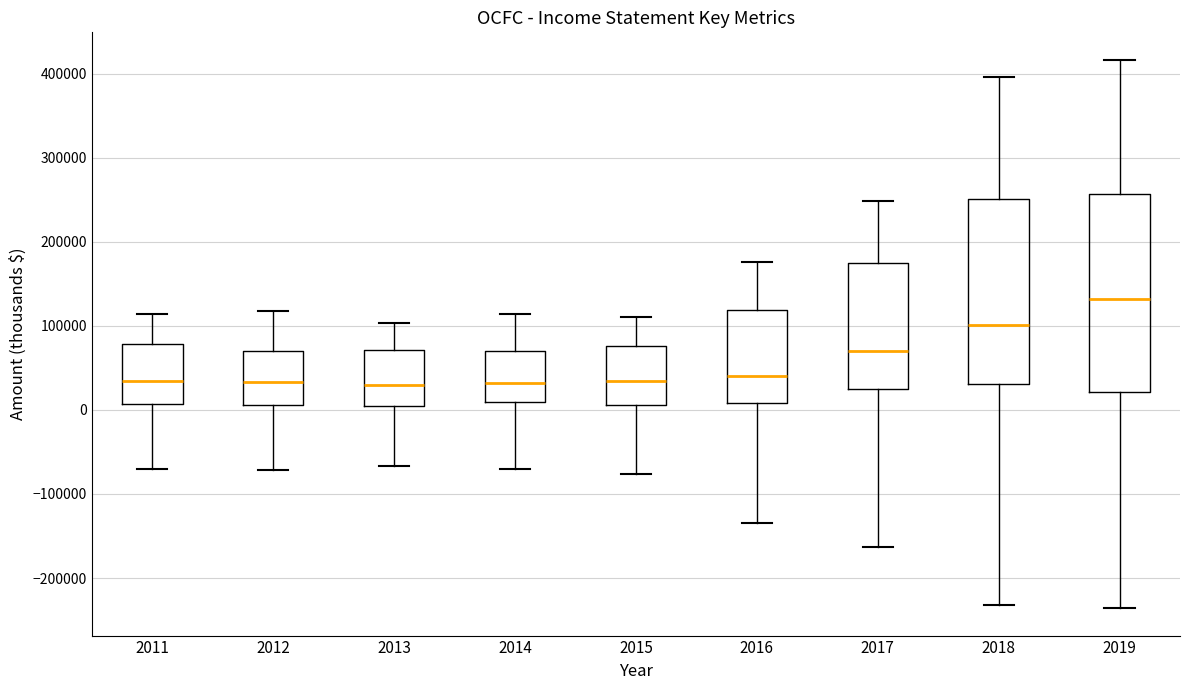

Where is the upper edge of the box at x = 2015 on the y-axis? The values are not printed on the chart, so give them approximately, as read against the axis.

80000